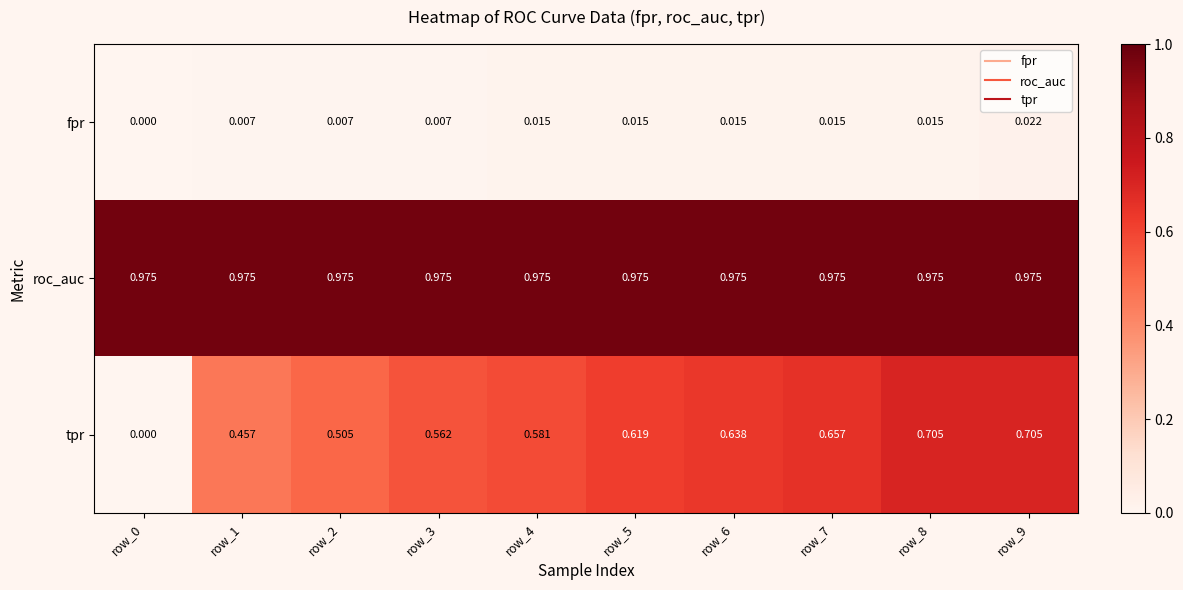

Which series has the largest range (max minus min)?

tpr